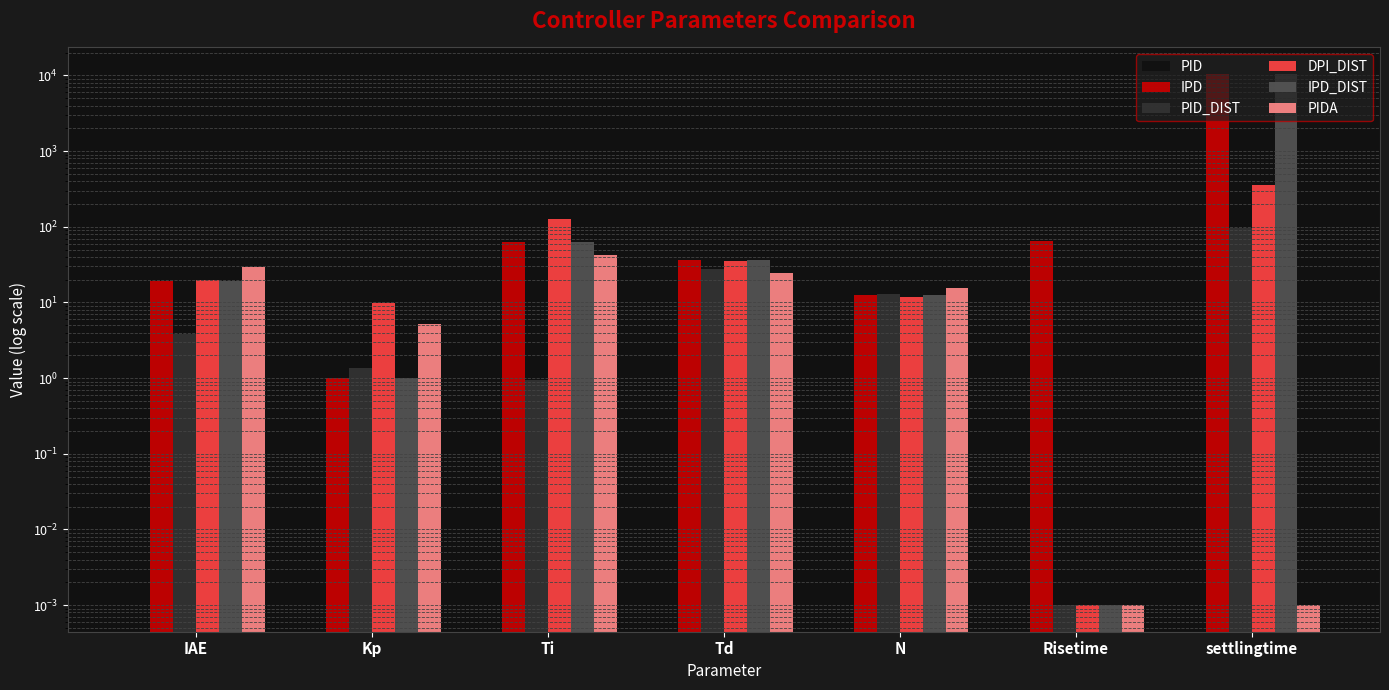

What is the sum of the IPD_DIST values at Td and N?

48.9